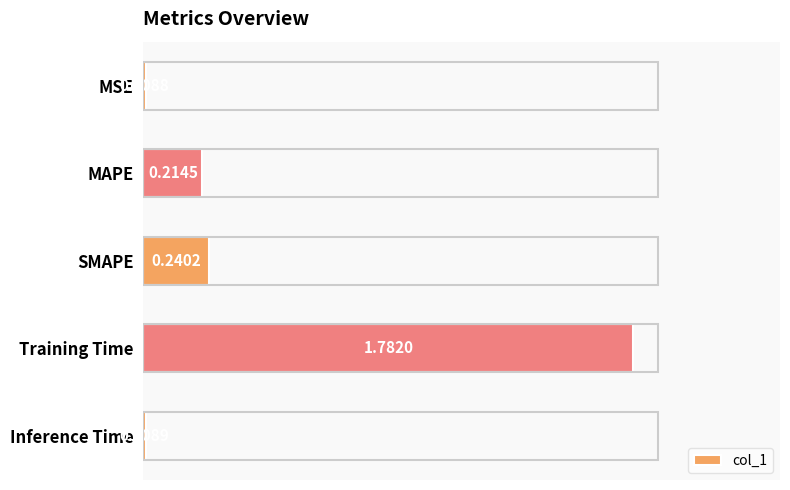

What is the average value?

0.5